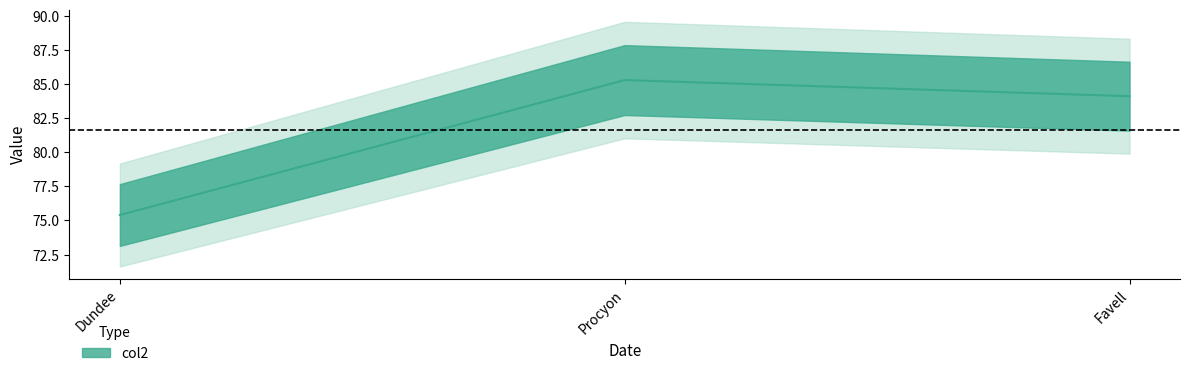

What is the difference between the maximum and minimum values?

9.9